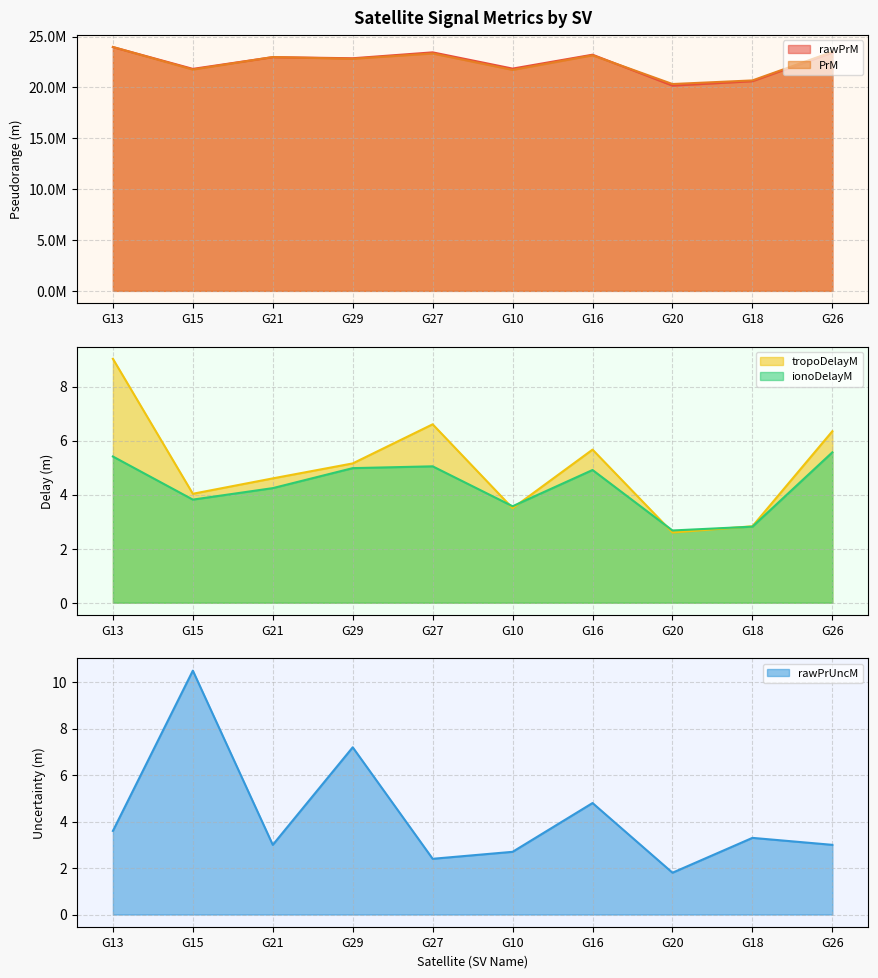

The tropoDelayM series shows 5.7 at G16. True or false?

True